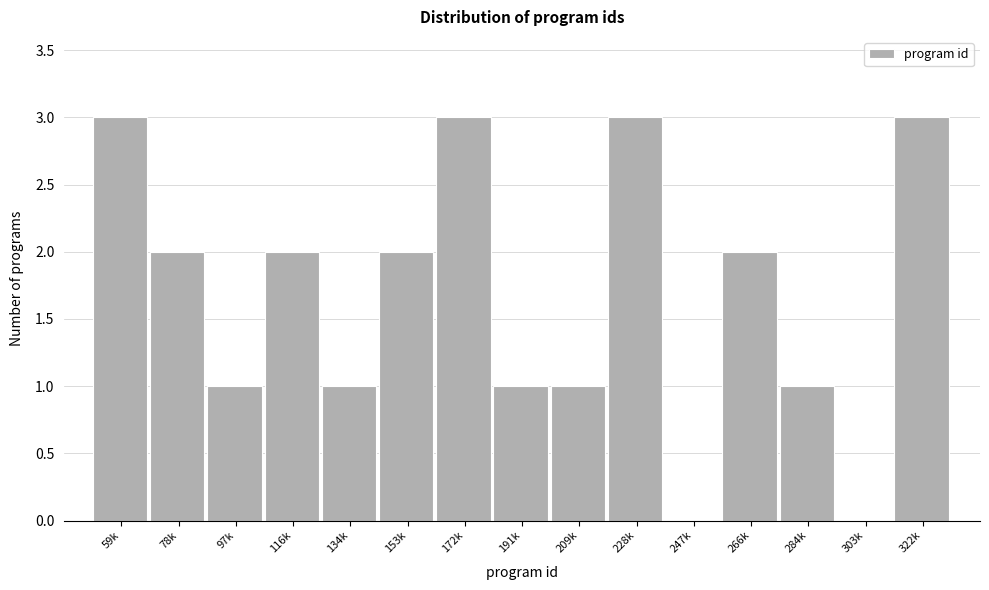

Reading left to right, extract all data points from this chart.

59k=3	78k=2	97k=1	116k=2	134k=1	153k=2	172k=3	191k=1	209k=1	228k=3	247k=0	266k=2	284k=1	303k=0	322k=3